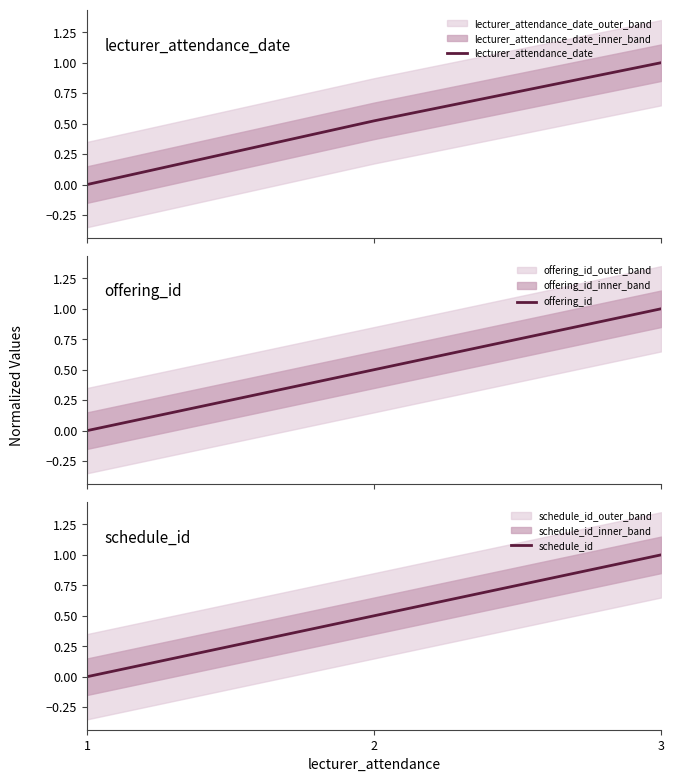

The schedule_id series shows 1.0 at 3. True or false?

True